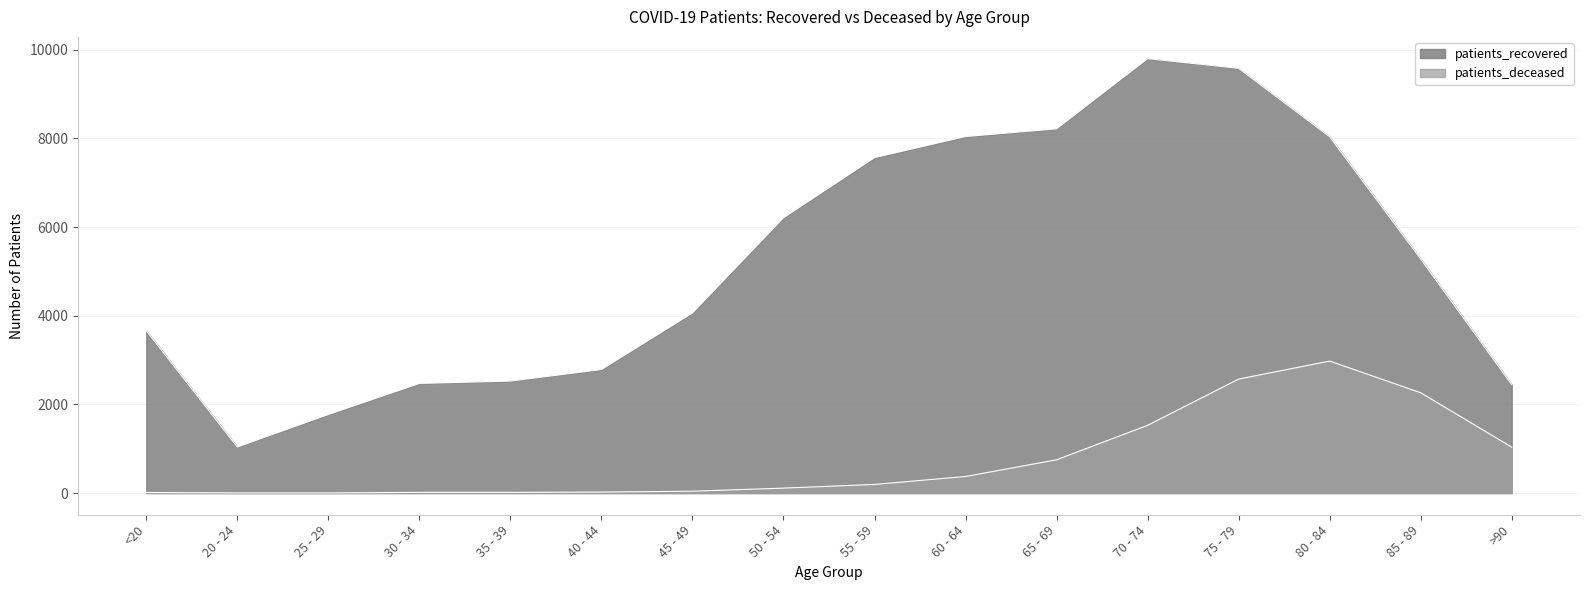

Reading right to left, what are all the values shown in this chart?

patients_recovered: >90=2445	85 - 89=5279	80 - 84=8037	75 - 79=9581	70 - 74=9800	65 - 69=8216	60 - 64=8042	55 - 59=7566	50 - 54=6210	45 - 49=4062	40 - 44=2786	35 - 39=2526	30 - 34=2472	25 - 29=1772	20 - 24=1038	<20=3660
patients_deceased: >90=1036	85 - 89=2262	80 - 84=2977	75 - 79=2571	70 - 74=1527	65 - 69=750	60 - 64=373	55 - 59=194	50 - 54=111	45 - 49=41	40 - 44=22	35 - 39=15	30 - 34=15	25 - 29=3	20 - 24=3	<20=12